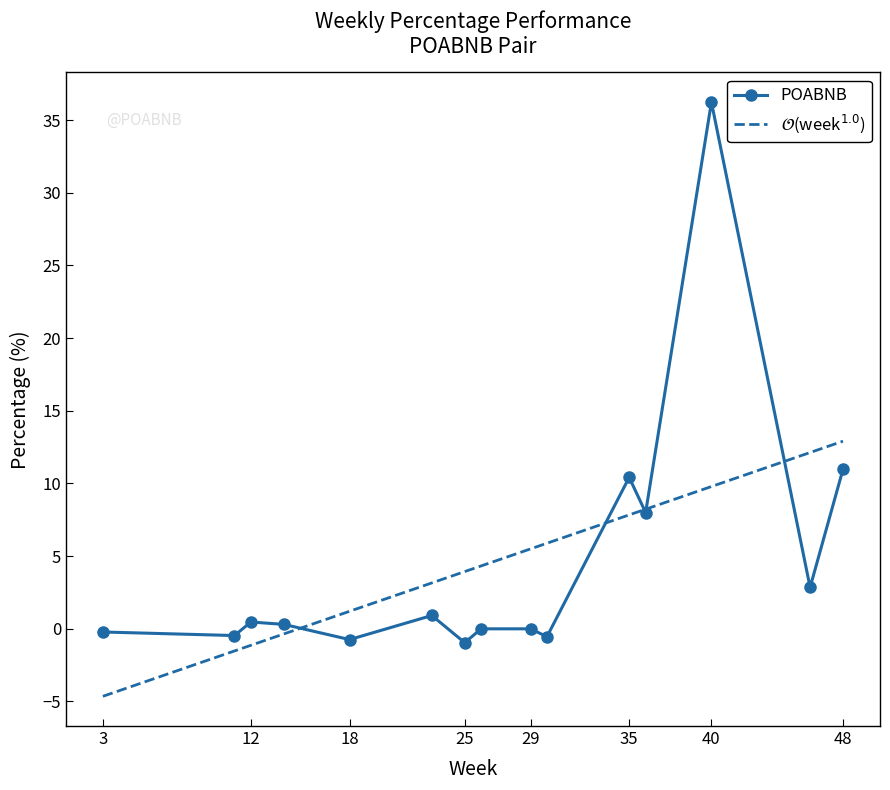

Which series has the widest spread of values?

POABNB